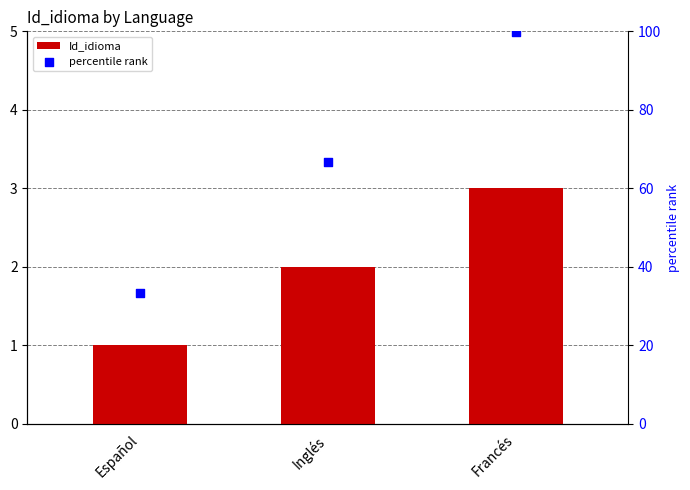

Which series has the largest total across all categories?

percentile rank